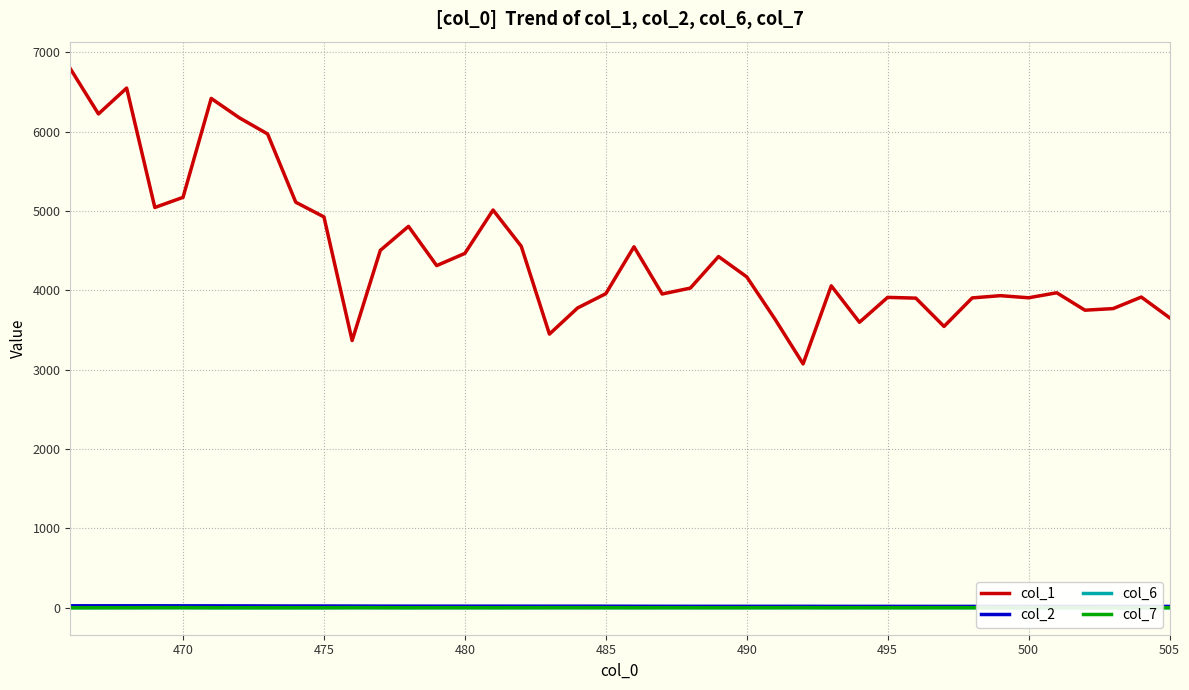

What is the sum of all col_7 values?

54.7